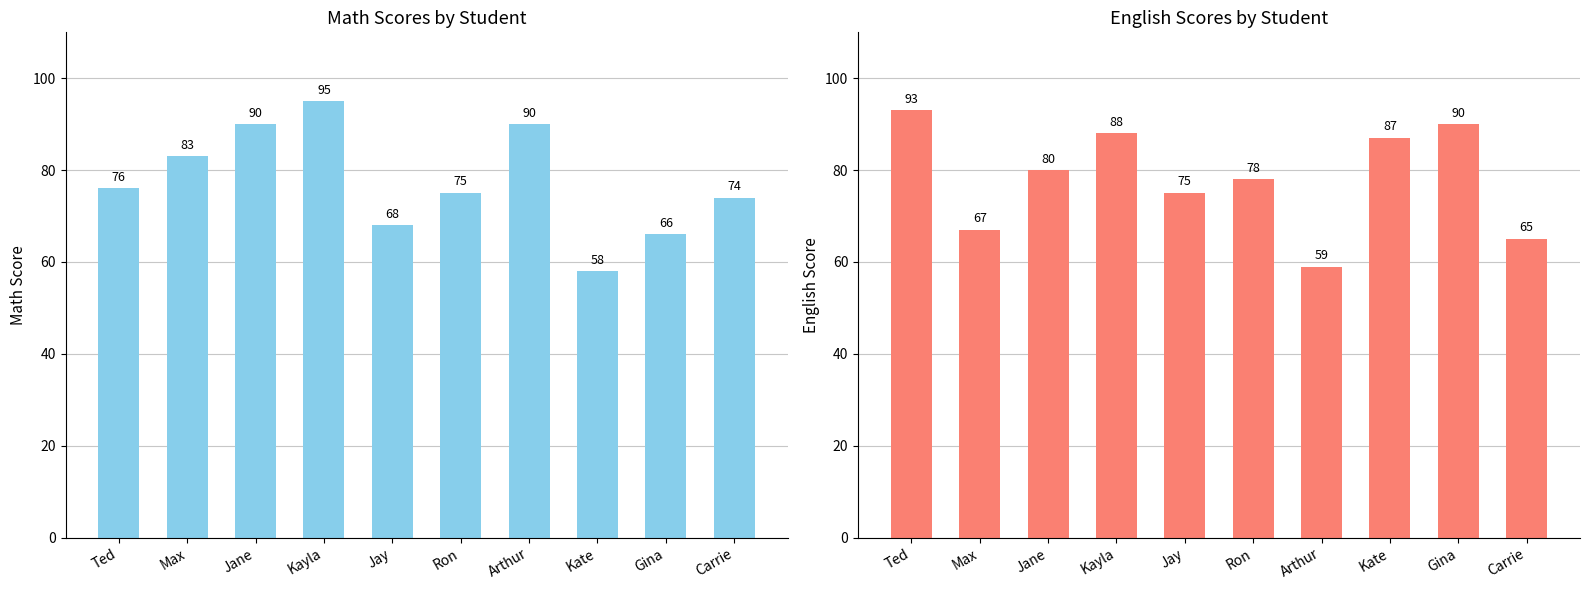

What is the sum of the Math values at Ron and Kayla?

170